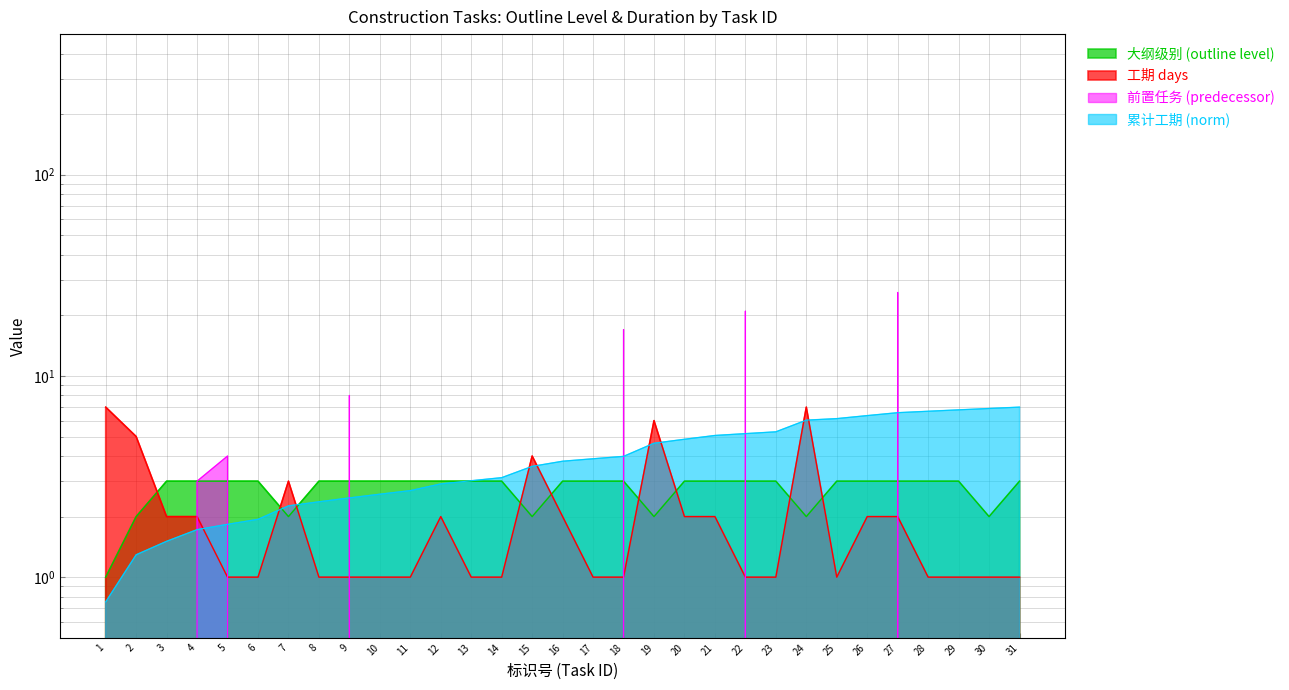

Does the chart have visible grid lines?

Yes